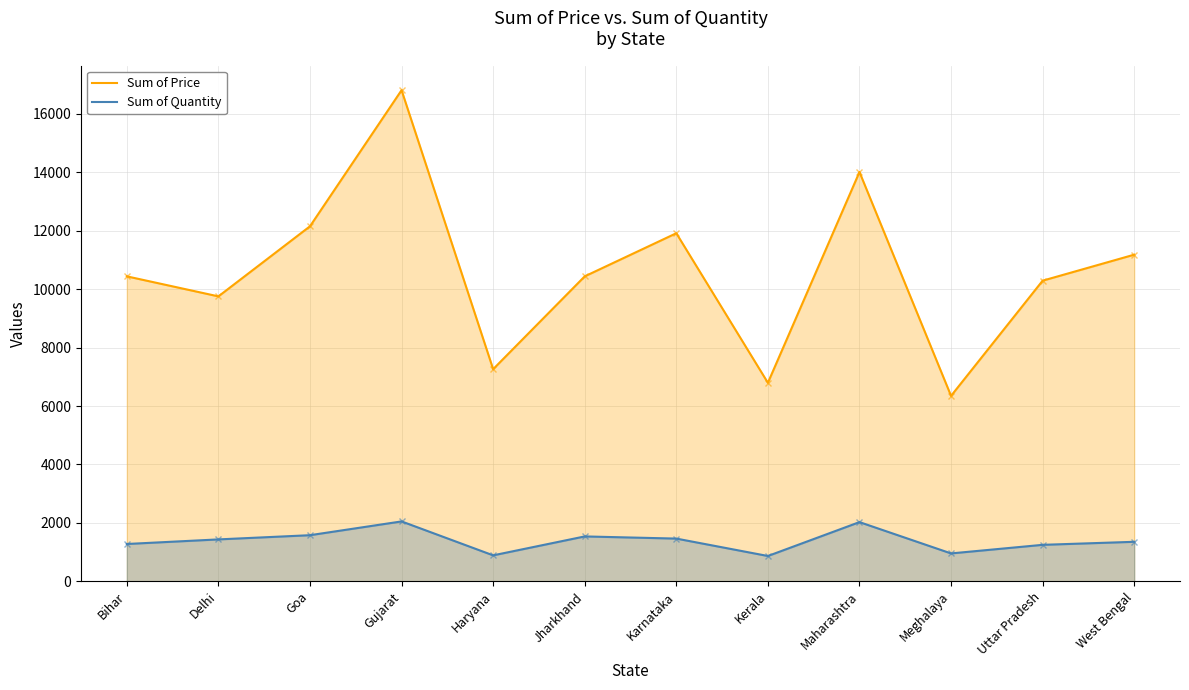

What is the minimum value shown in the chart?

865